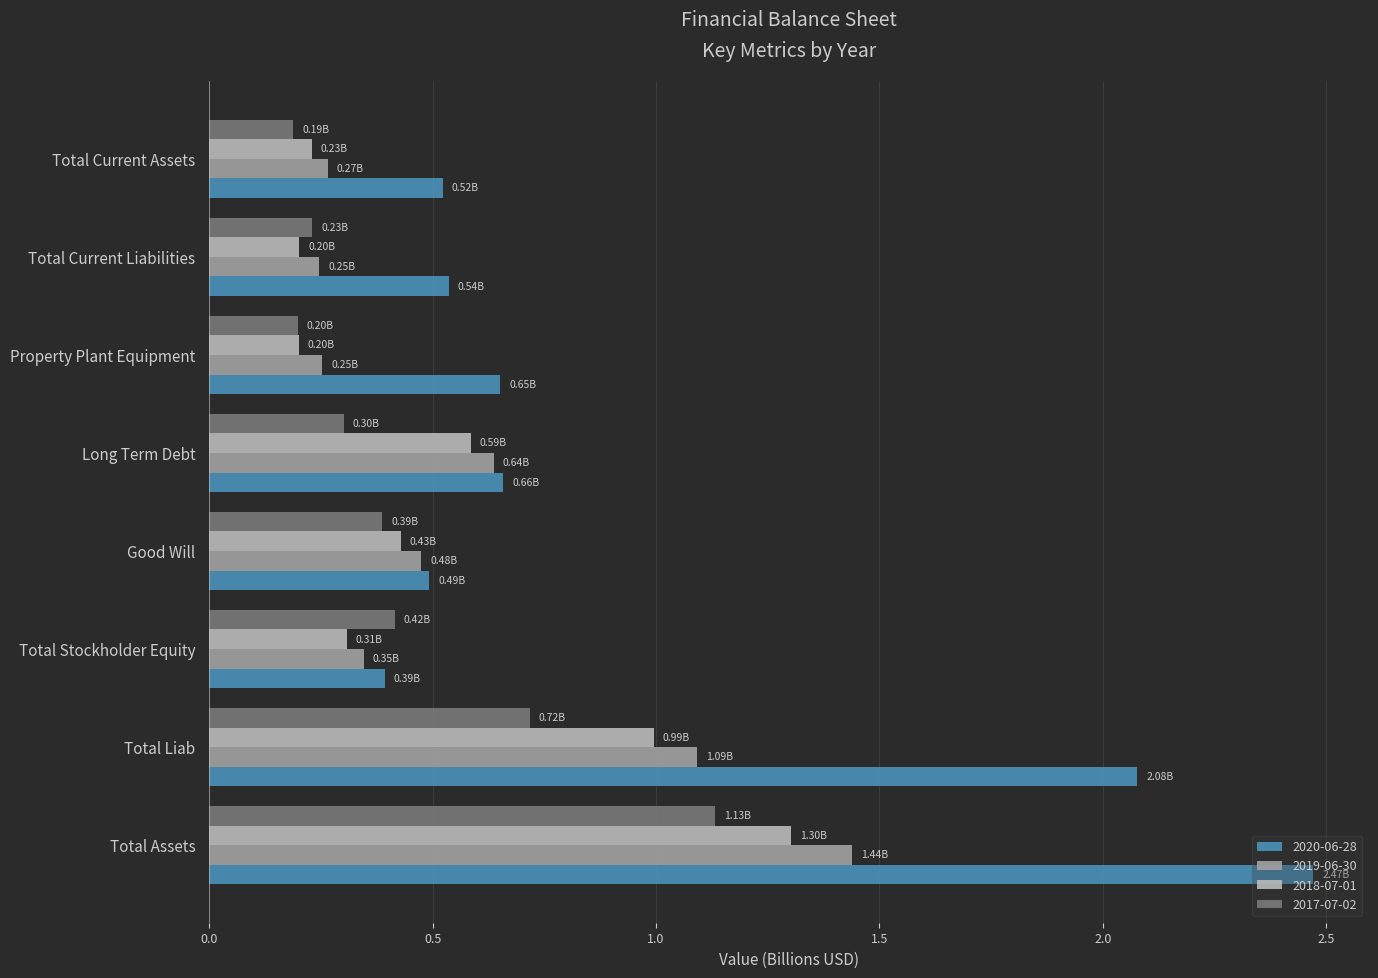

Which series has the widest spread of values?

2020-06-28